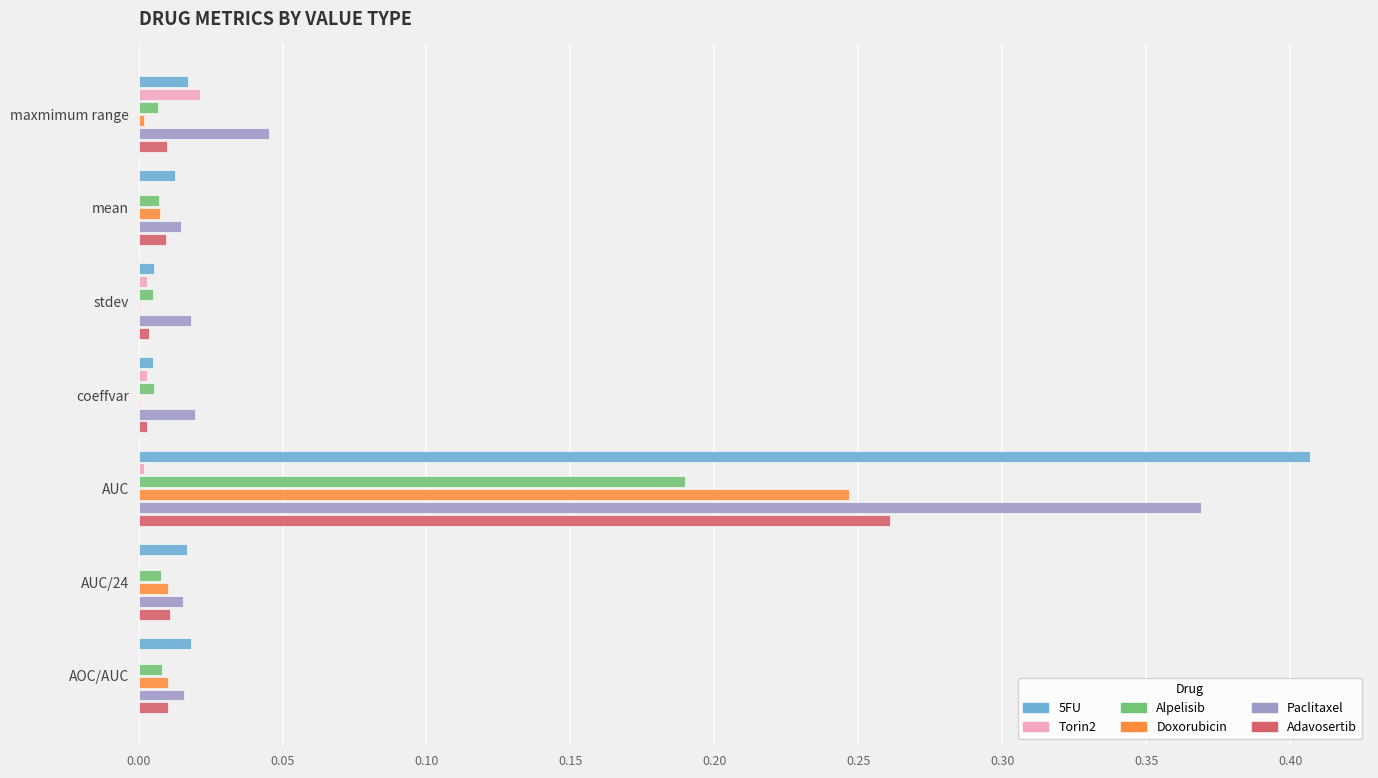

True or false: 5FU has a value of 0.0 at stdev.

True